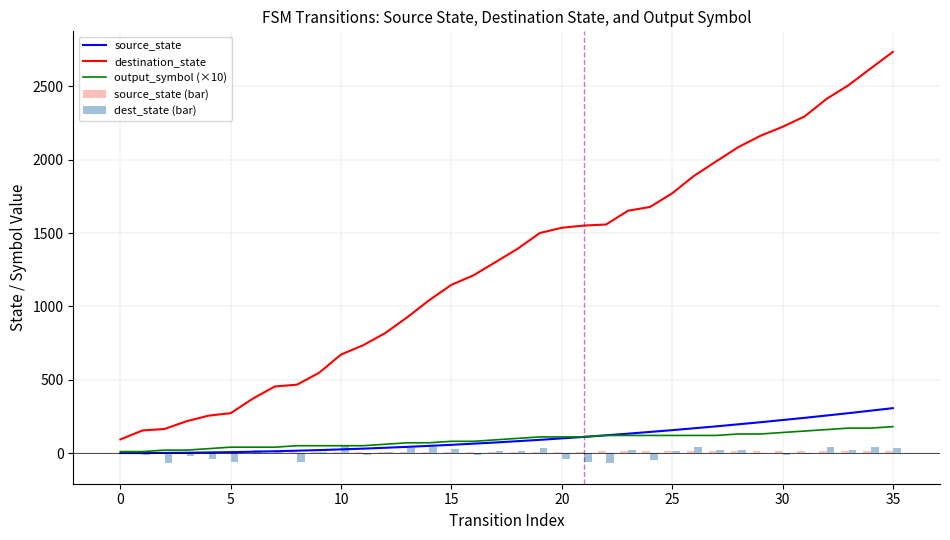

What is the label of the 26th bar from the right?

10